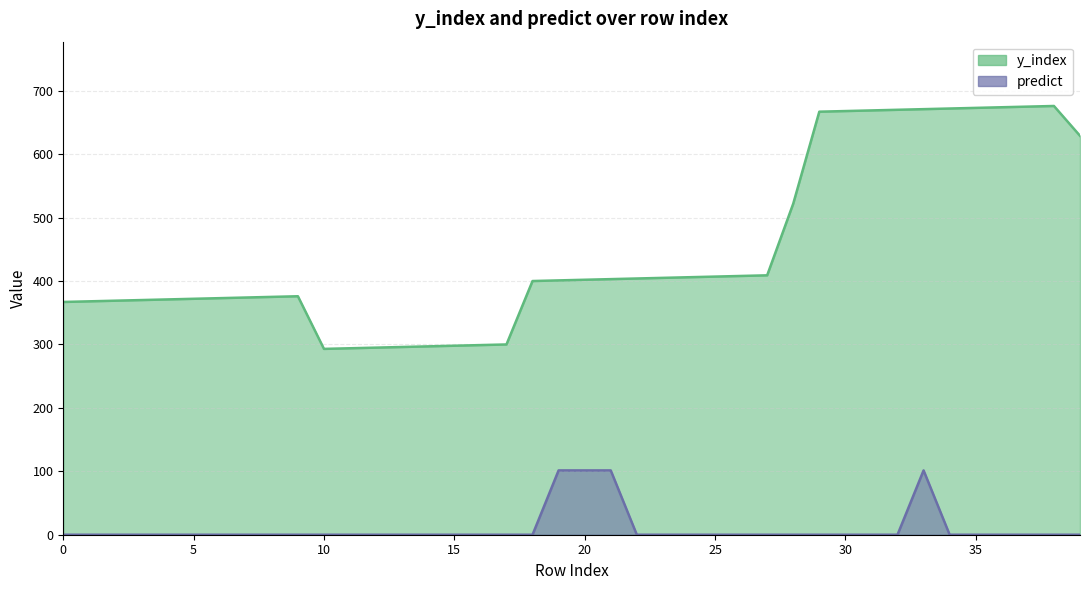

Reading left to right, transcribe all the data shown in this chart.

y_index: 367.0	368.0	369.0	370.0	371.0	372.0	373.0	374.0	375.0	376.0	293.0	294.0	295.0	296.0	297.0	298.0	299.0	300.0	400.0	401.0	402.0	403.0	404.0	405.0	406.0	407.0	408.0	409.0	522.0	667.0	668.0	669.0	670.0	671.0	672.0	673.0	674.0	675.0	676.0	629.0
predict: 0.0	0.0	0.0	0.0	0.0	0.0	0.0	0.0	0.0	0.0	0.0	0.0	0.0	0.0	0.0	0.0	0.0	0.0	0.0	101.4	101.4	101.4	0.0	0.0	0.0	0.0	0.0	0.0	0.0	0.0	0.0	0.0	0.0	101.4	0.0	0.0	0.0	0.0	0.0	0.0